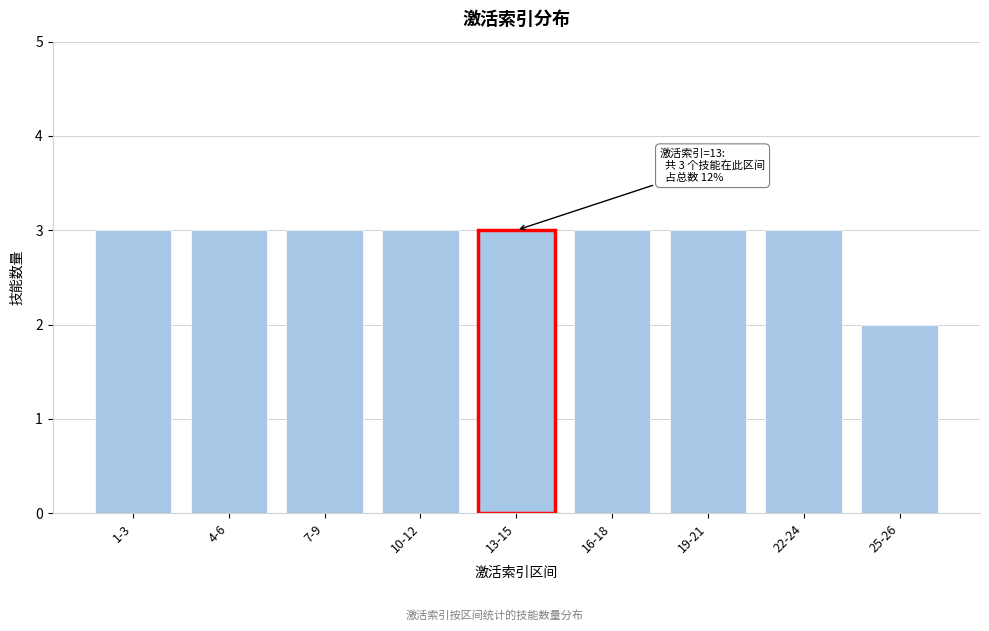

Reading left to right, list all the values displayed in this chart.

3	3	3	3	3	3	3	3	2